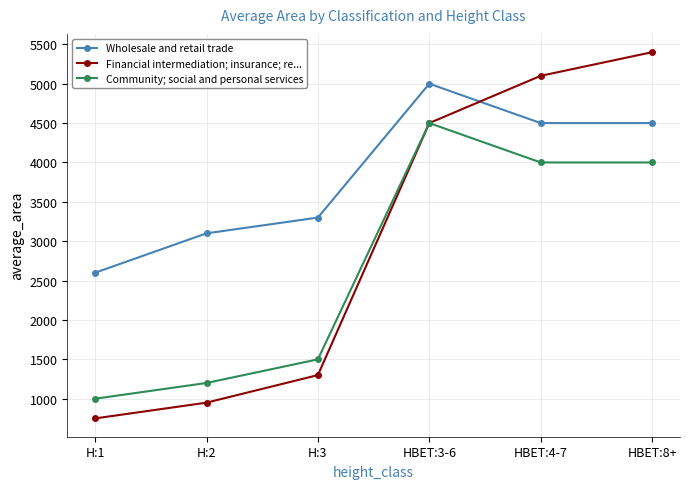

True or false: Community; social and personal services and Wholesale and retail trade cross at least once.

False